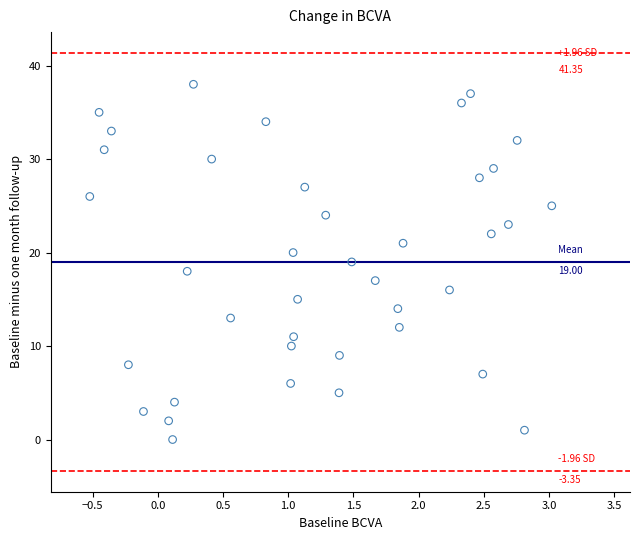

How many points are shown in the scatter plot?

39